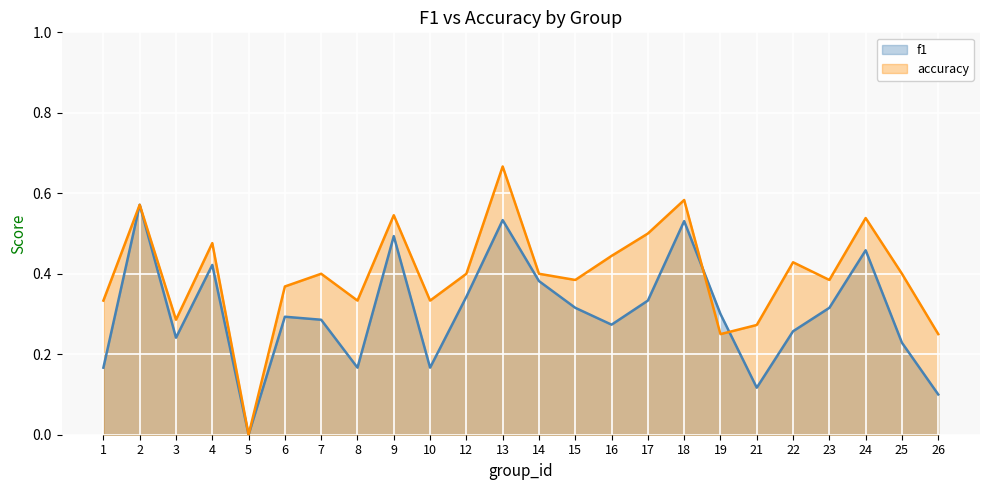

Where is f1 nearest to the value 0?

5